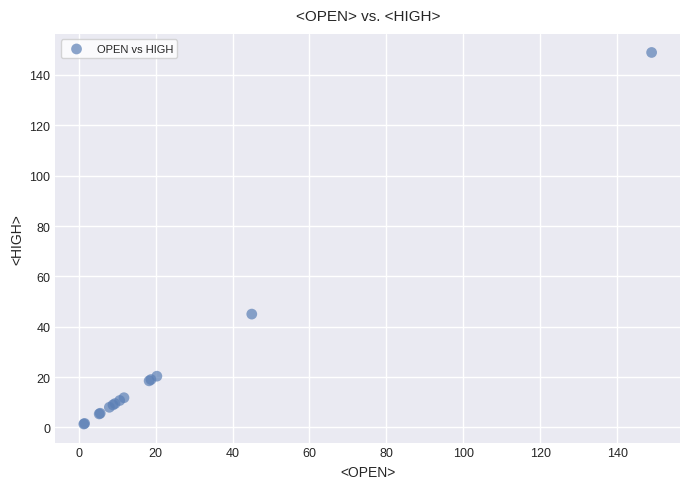

What Y value in the scatter plot is closest to 75?

45.0